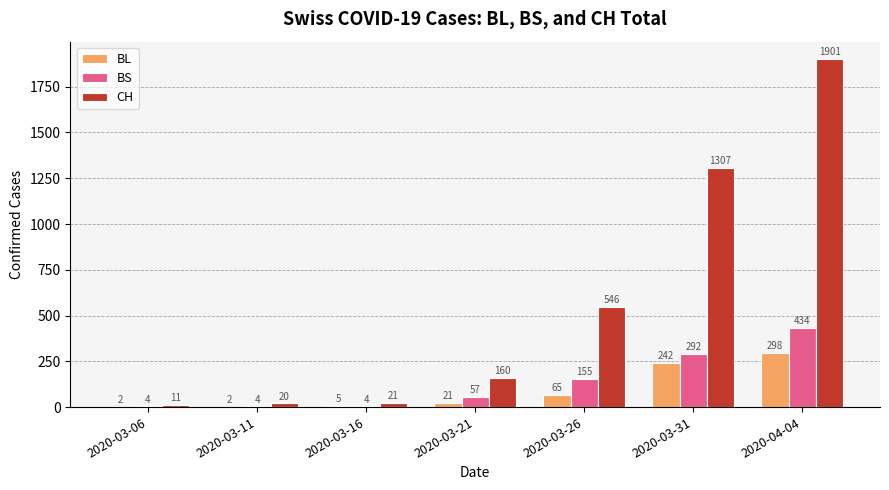

Between 2020-03-06 and 2020-03-21, which series saw the biggest shift?

CH